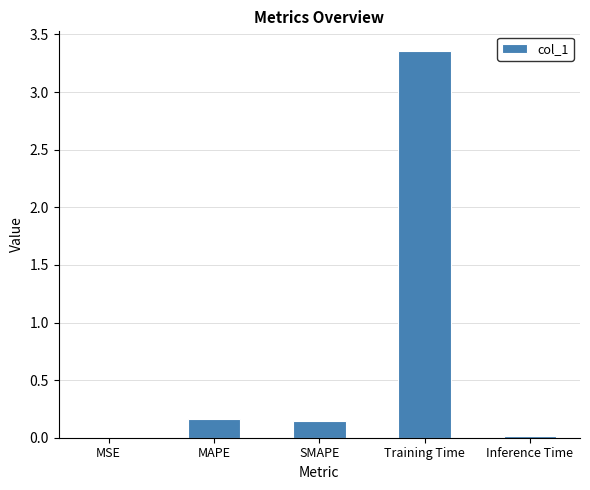

Between SMAPE and MSE, which is larger?

SMAPE